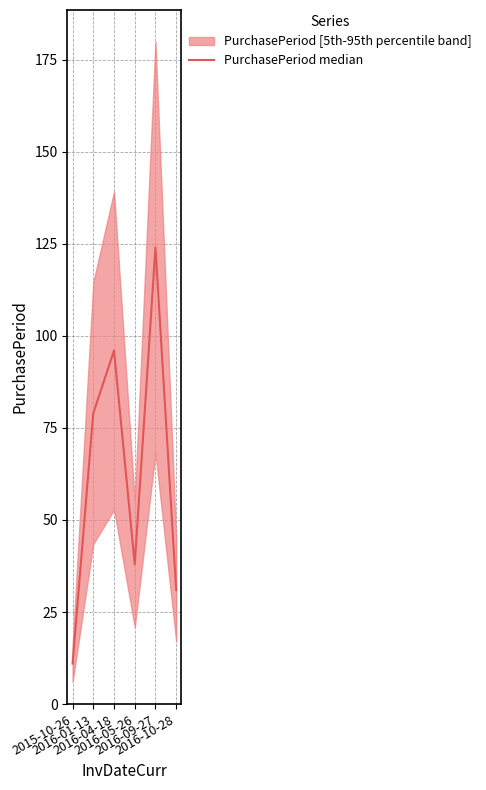

How many points are higher than both their immediate neighbors (excluding endpoints)?

2